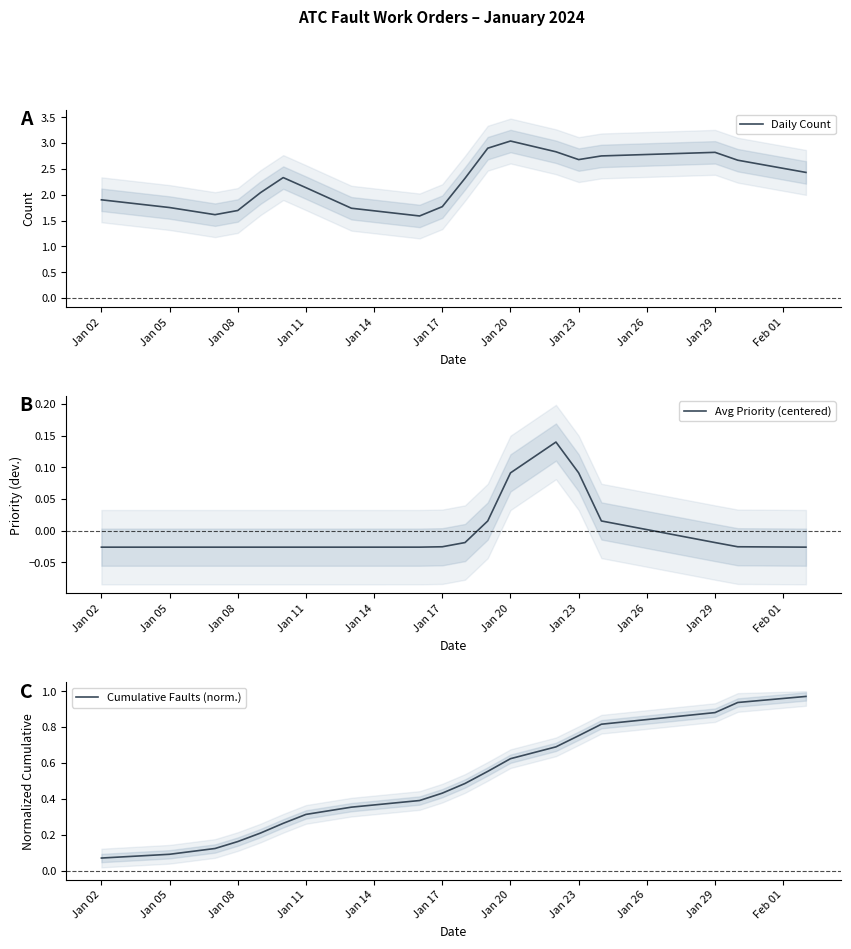

Which category has the highest value in the Daily Count series?

Jan 20